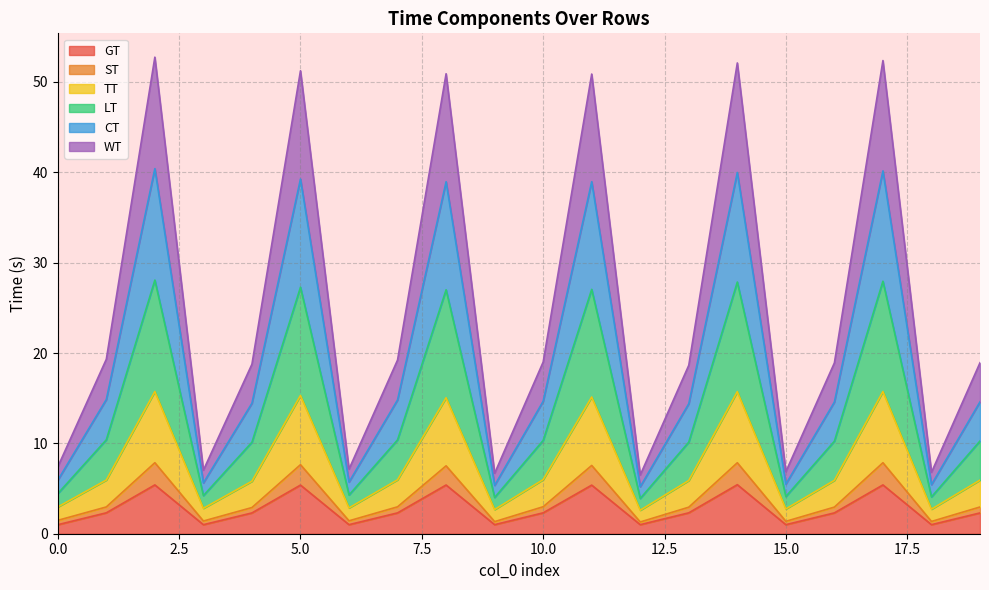

What is the difference between the TT values at 6 and 15?

0.1